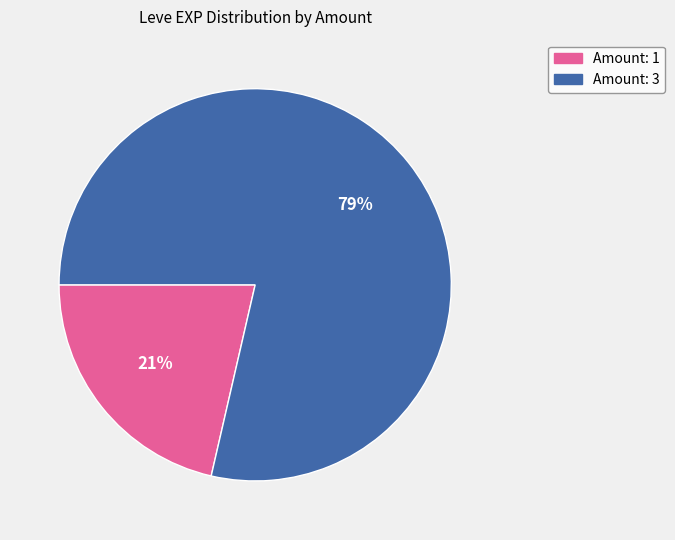

Is there any slice that represents more than half of the pie?

Yes